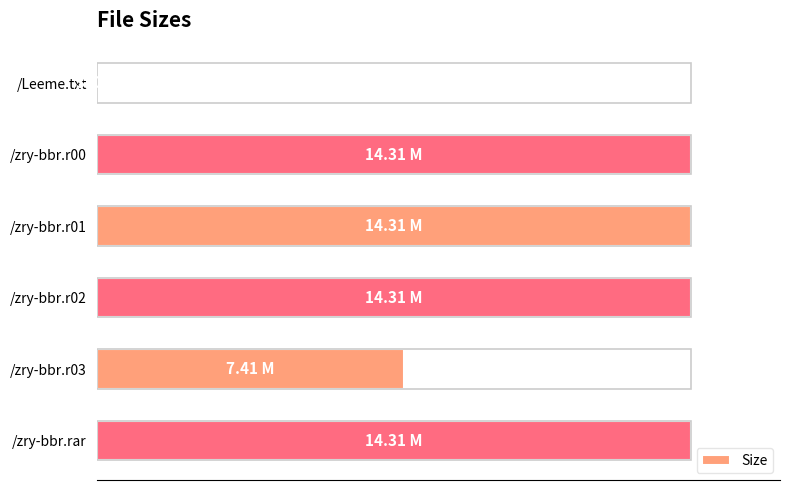

Are the bars grouped side by side (vs. stacked)?

No